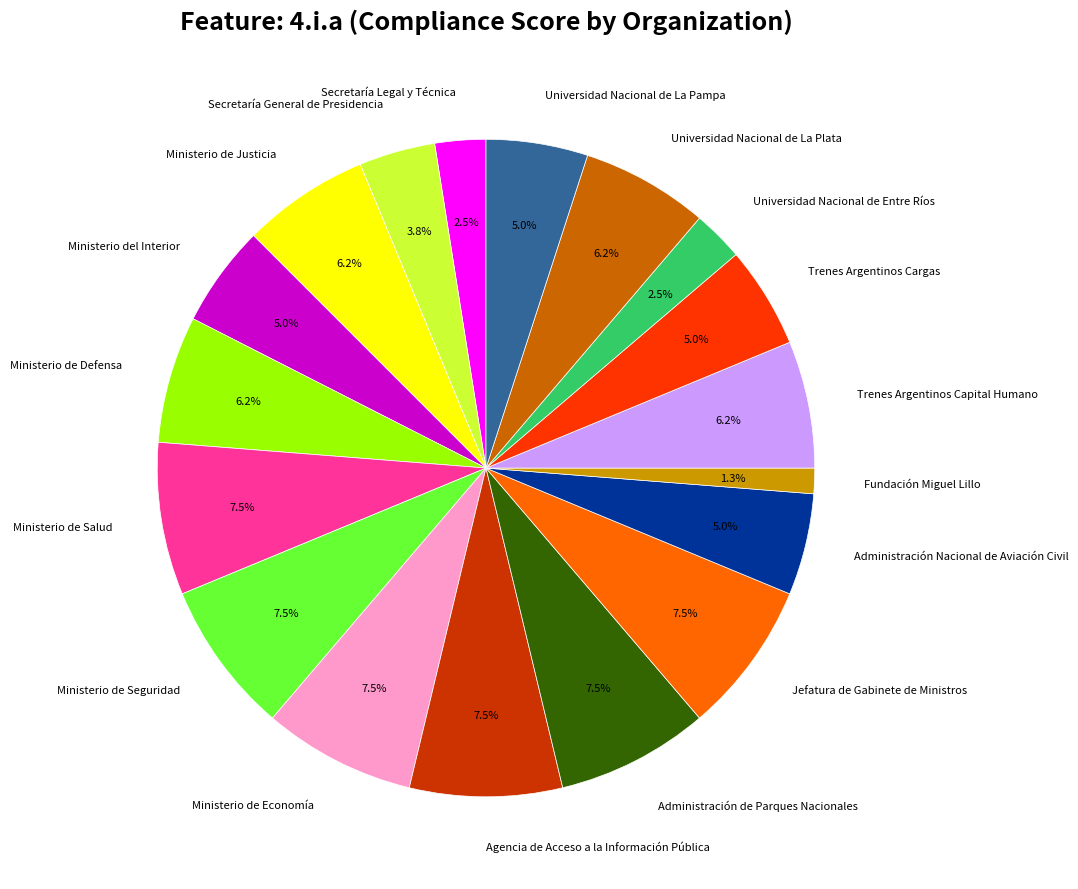

Does any single category account for the majority?

No